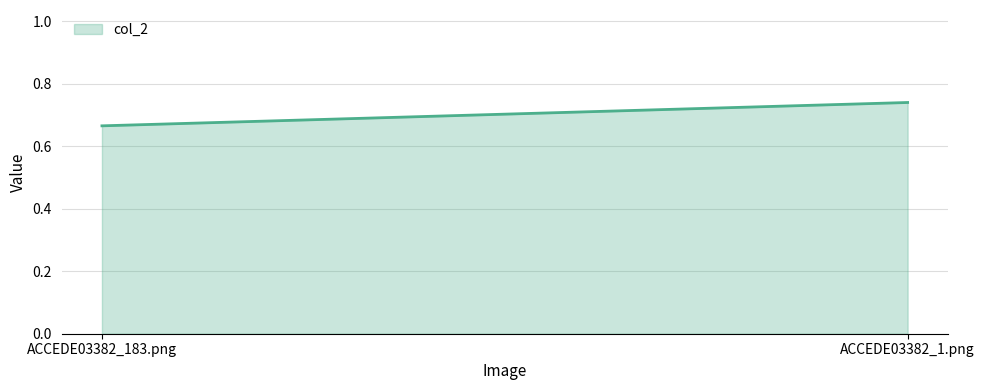

List the labels in order of value, largest first.

ACCEDE03382_1.png, ACCEDE03382_183.png